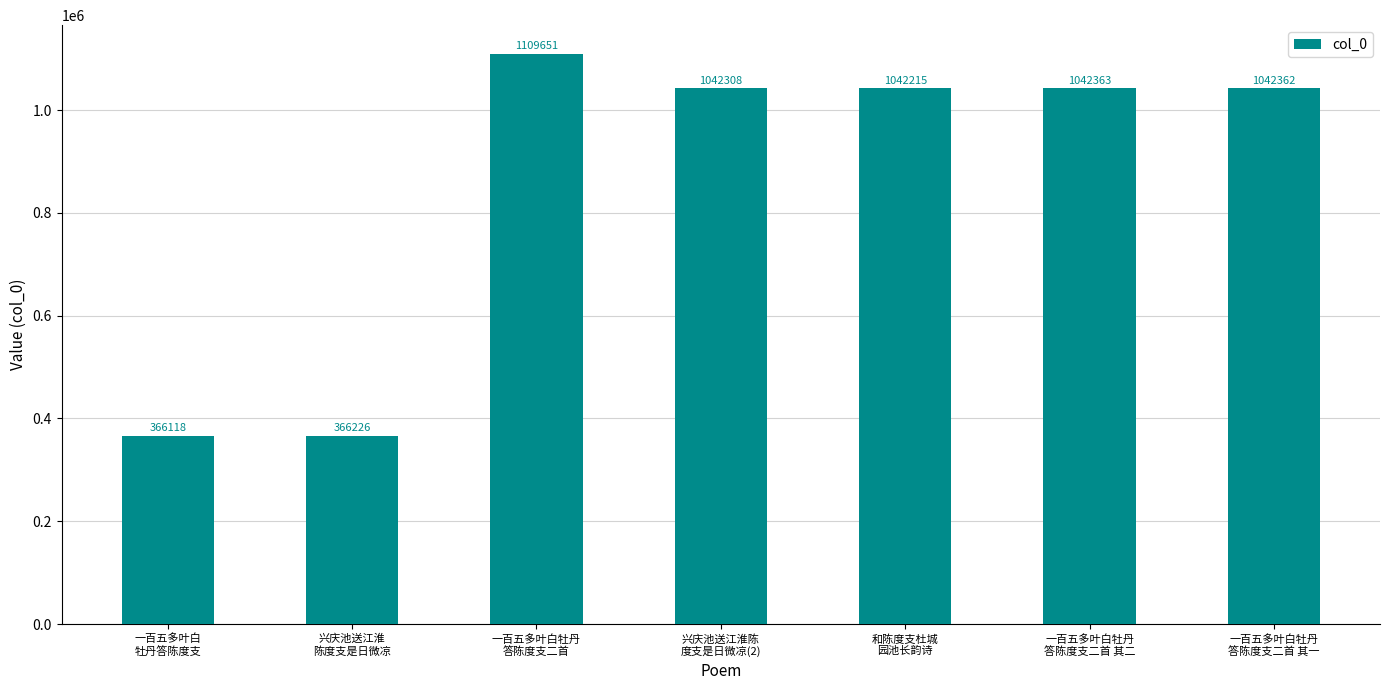

What is the maximum value shown in the chart?

1109651